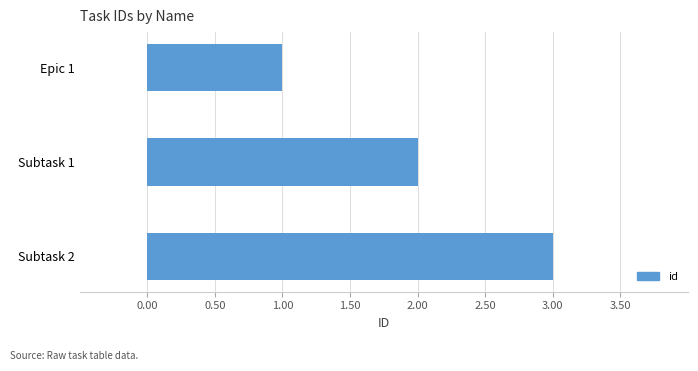

How many categories are shown in the chart?

3